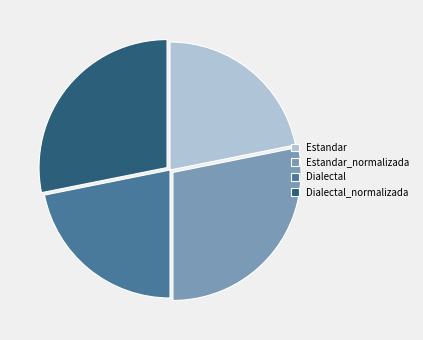

Is there any slice that represents more than half of the pie?

No